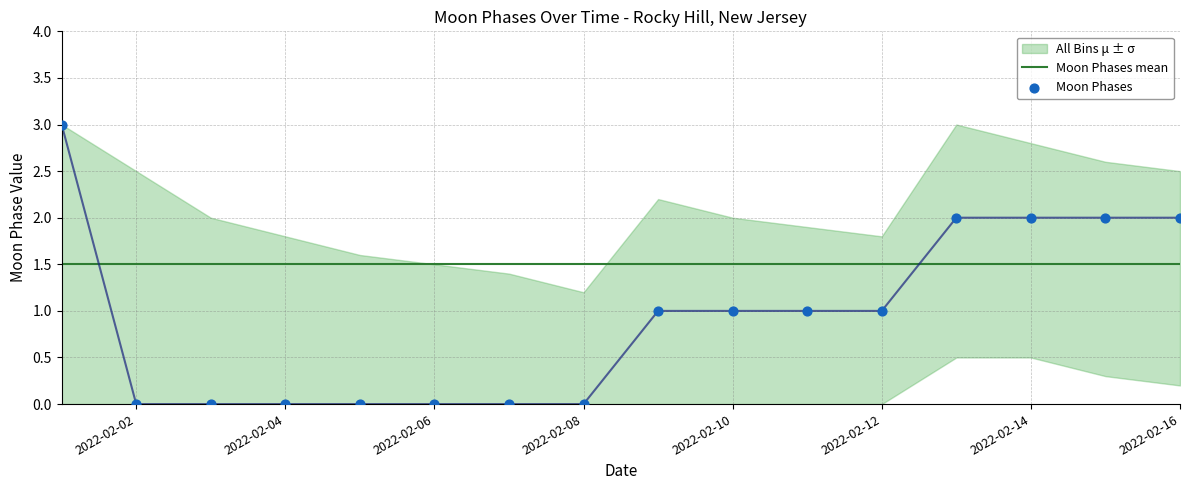

Which series reaches the maximum Y coordinate?

Moon Phases